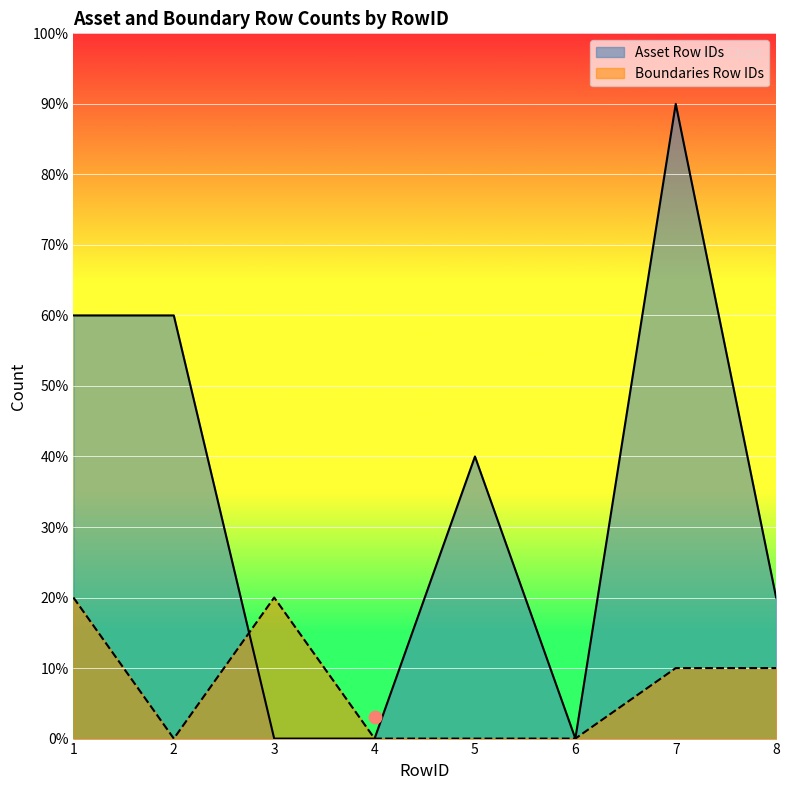

Which series reaches the maximum Y coordinate?

Asset Row IDs